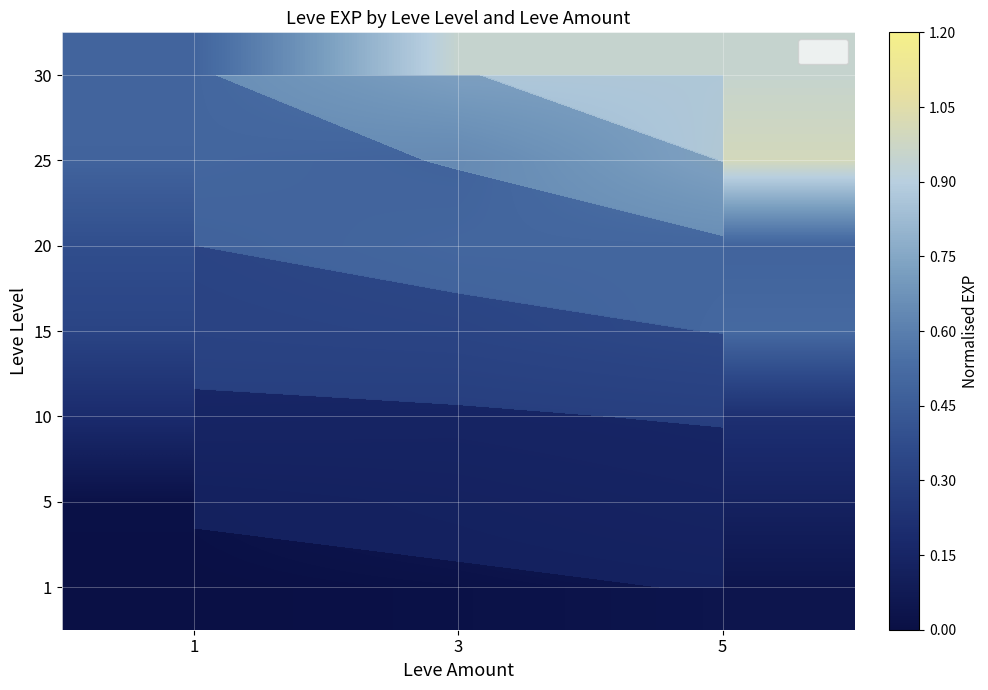

Rank the categories by 1 value from lowest to highest.

1, 3, 5